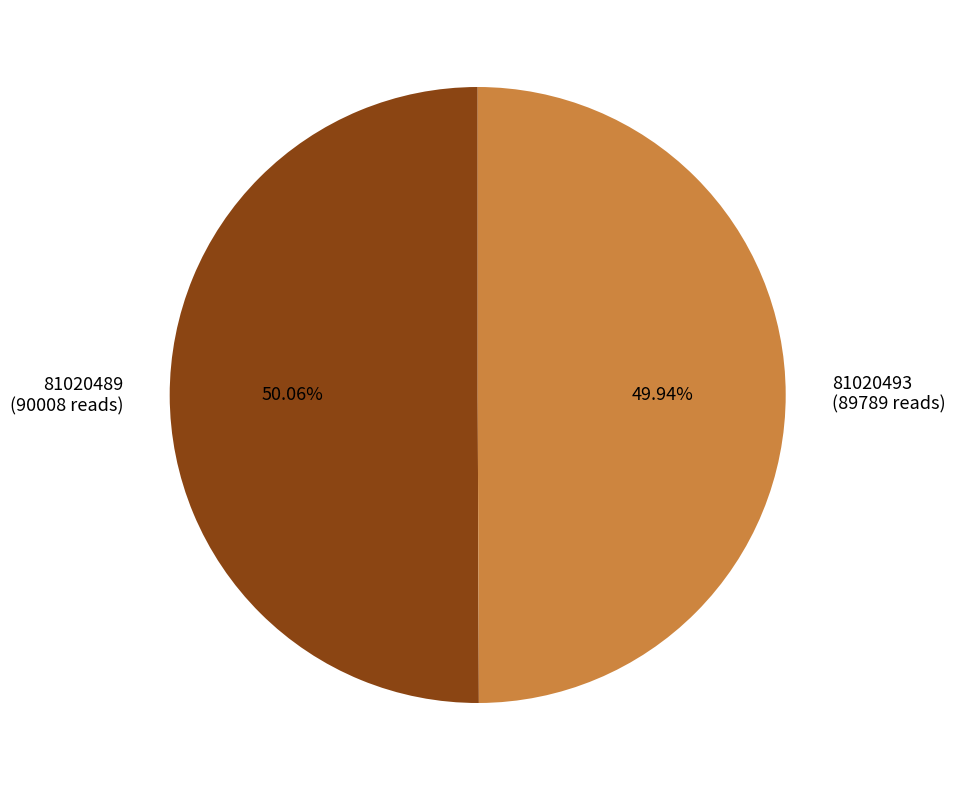

What is the ratio of the value at 81020493 (89789 reads) to the value at 81020489 (90008 reads)?

1.0